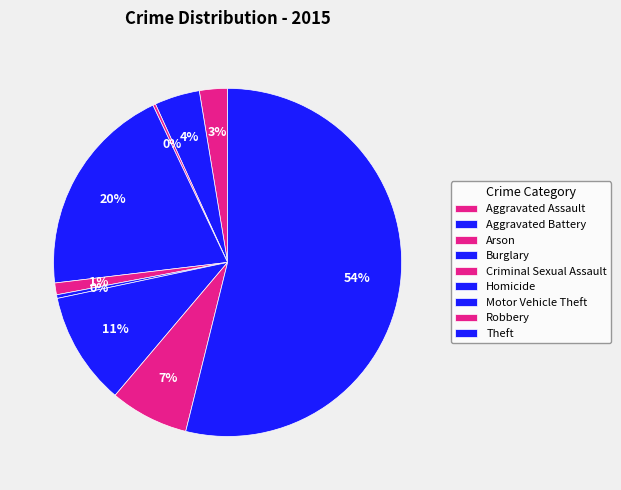

Between Motor Vehicle Theft and Theft, which is larger?

Theft